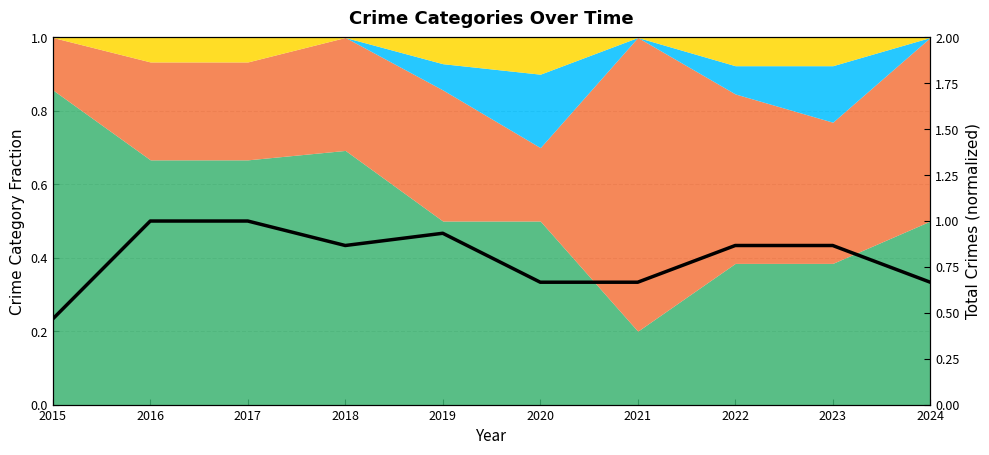

Reading left to right, transcribe all the data shown in this chart.

2015=0.5	2016=1.0	2017=1.0	2018=0.9	2019=0.9	2020=0.7	2021=0.7	2022=0.9	2023=0.9	2024=0.7